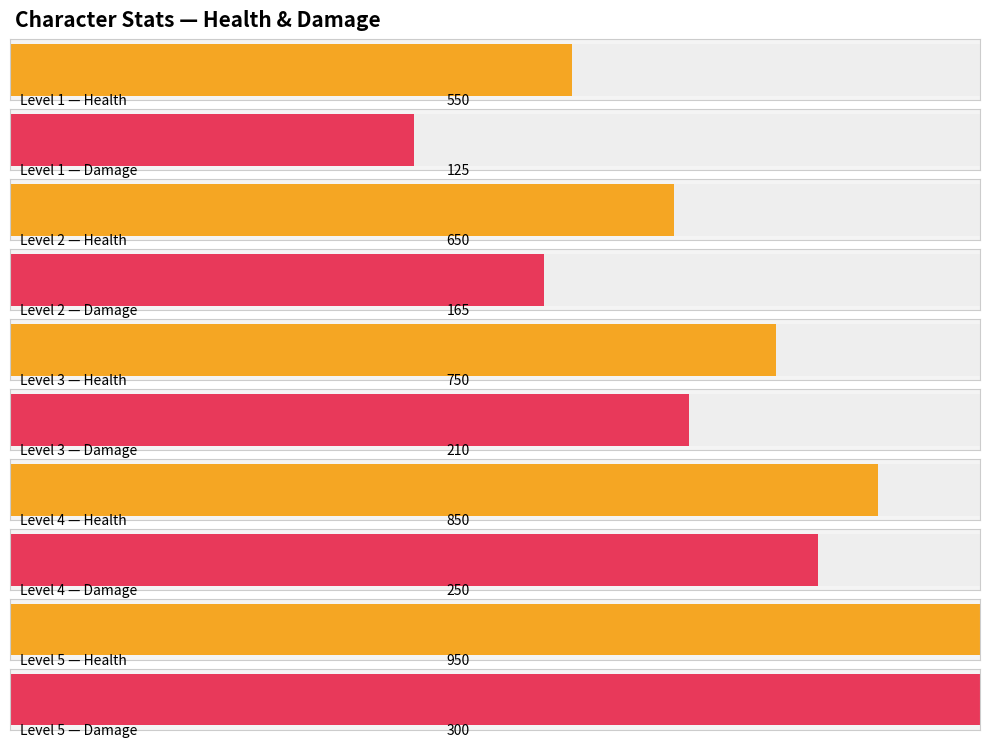

What is the difference between the highest and lowest values at Level 4?

600